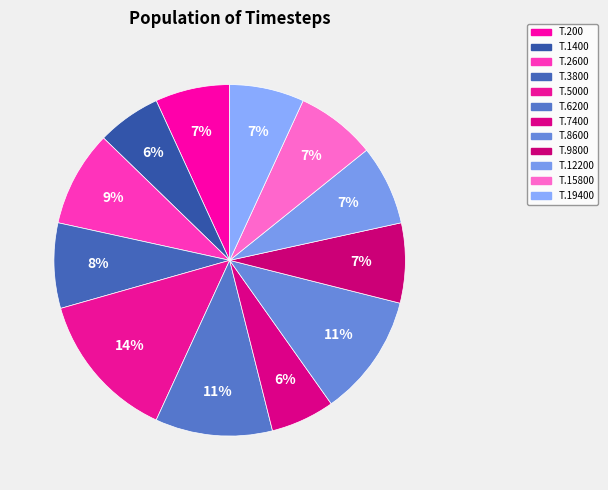

How many segments does this pie chart have?

12